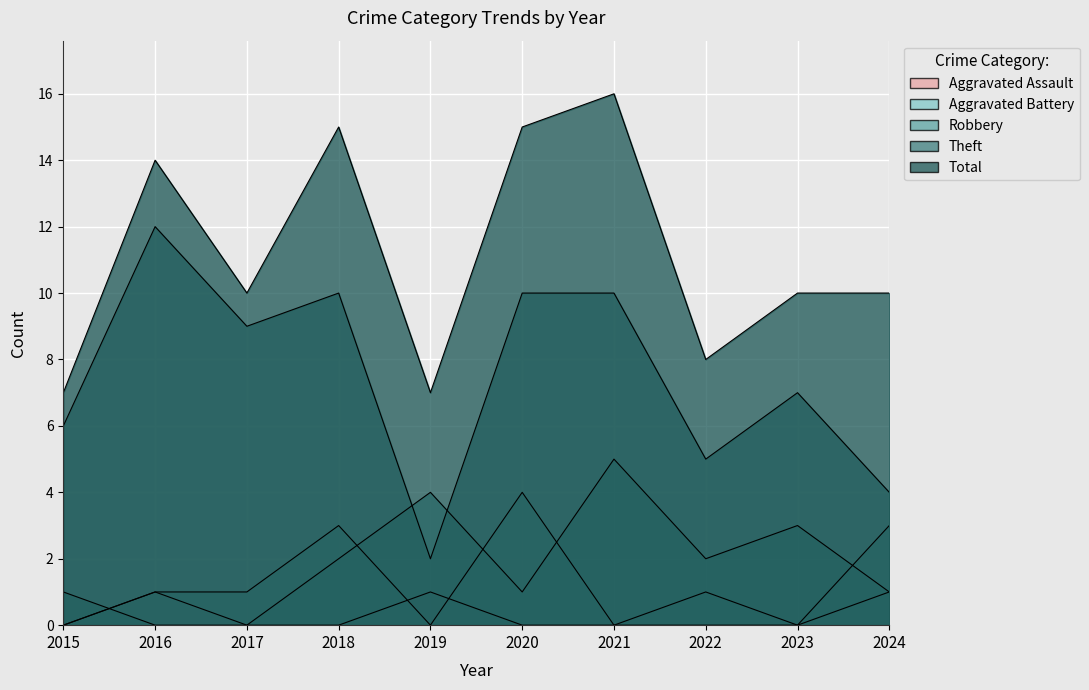

Rank the series at 2022 from lowest to highest value.

Aggravated Assault, Aggravated Battery, Robbery, Theft, Total